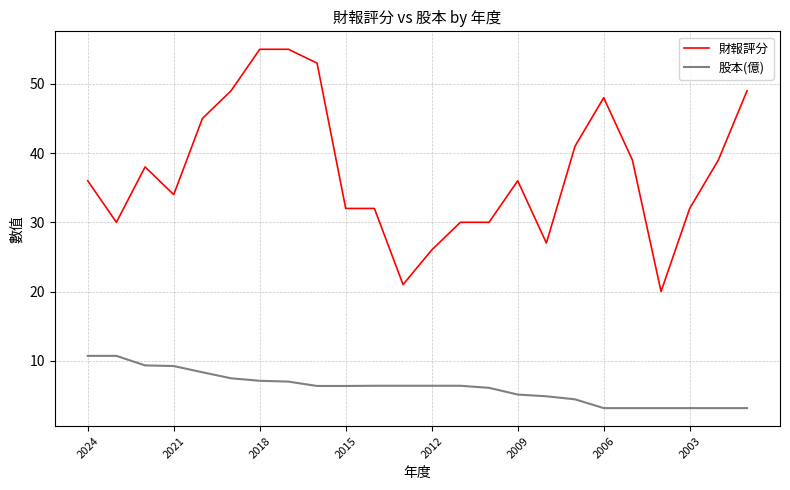

Which series has the widest spread of values?

財報評分